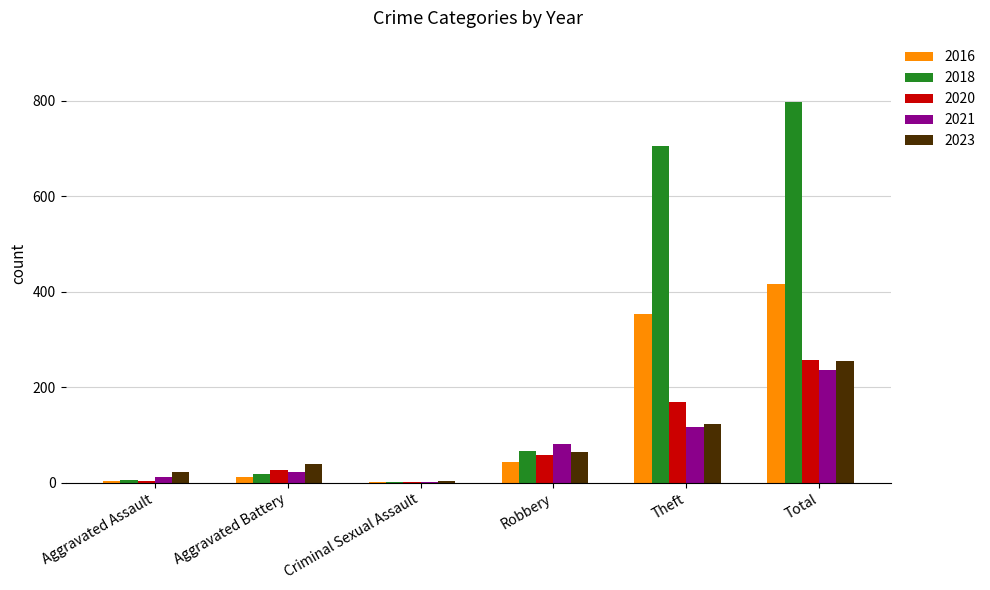

What are all the series names shown in the legend?

2016, 2018, 2020, 2021, 2023